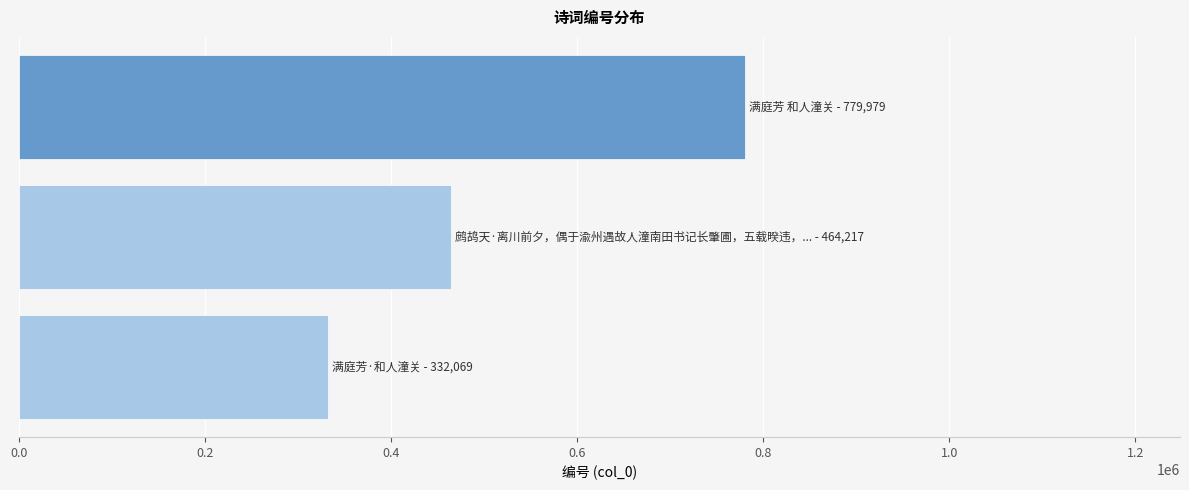

How many values are between 332069 and 779979?

3